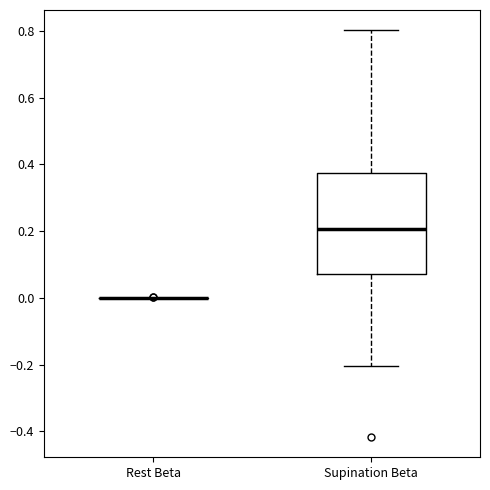

Where is the lower edge of the box for Supination Beta on the y-axis? The values are not printed on the chart, so give them approximately, as read against the axis.

0.08